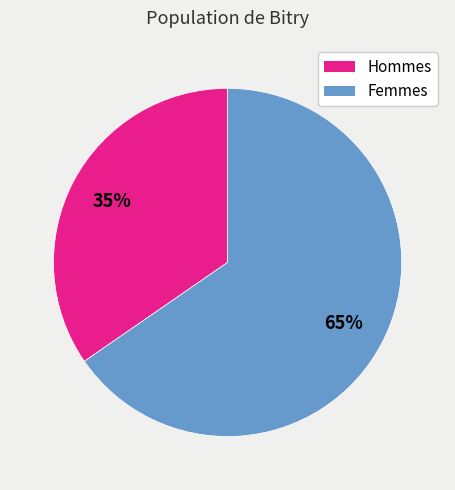

Is there a majority slice in this chart?

Yes